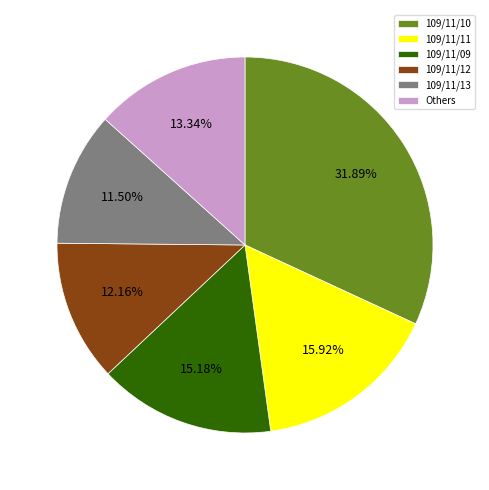

Does any single category account for the majority?

No